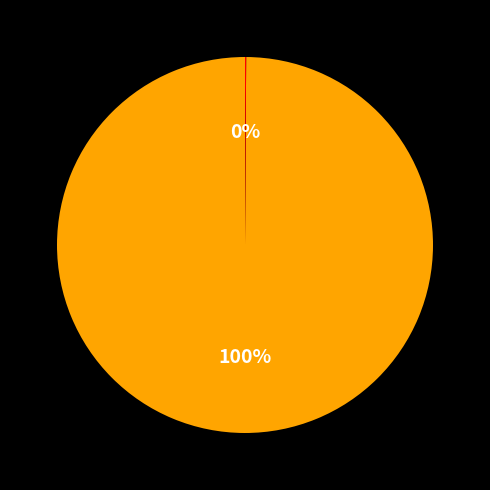

Is there a majority slice in this chart?

Yes